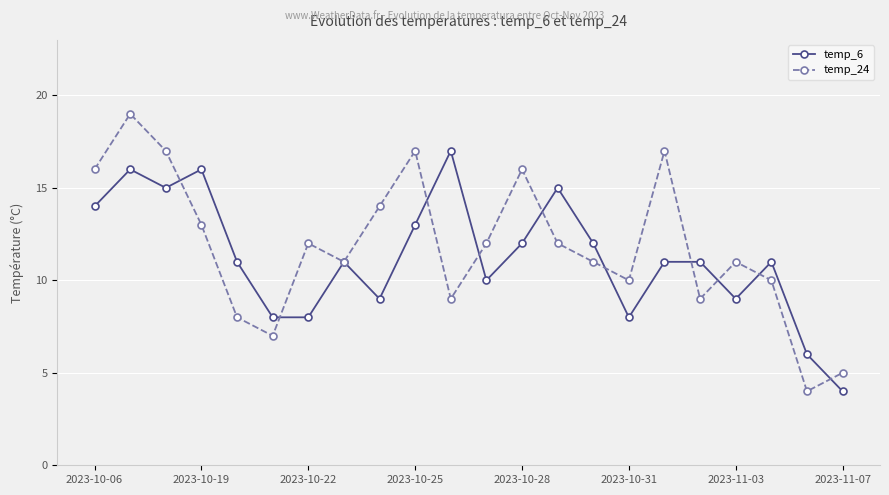

Rank the series by their maximum value, from highest to lowest.

temp_24, temp_6